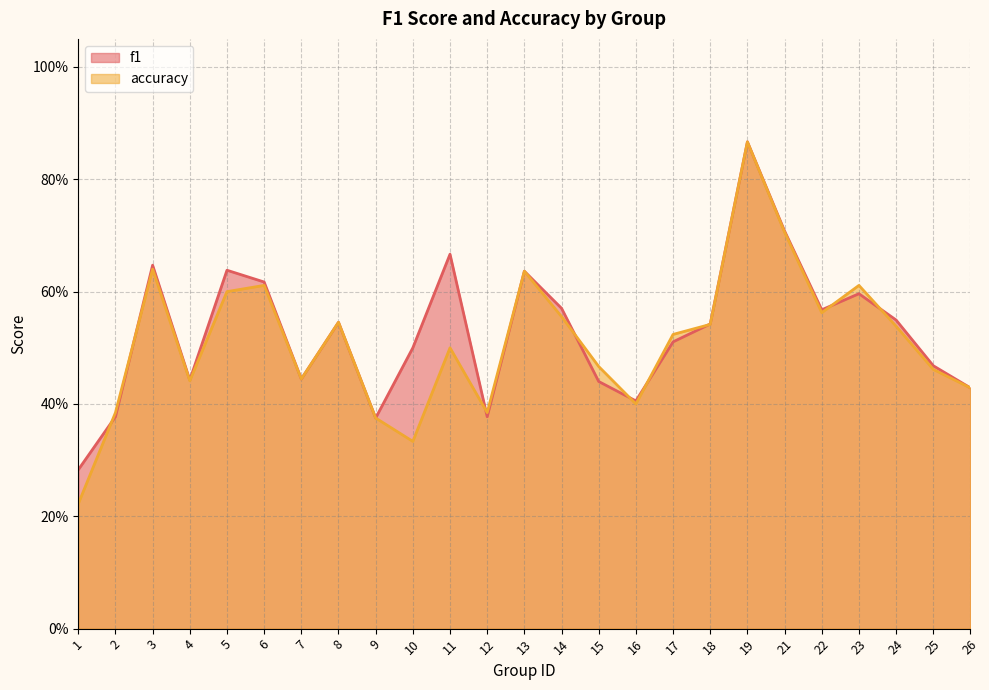

What is the highest value of the accuracy series?

0.9